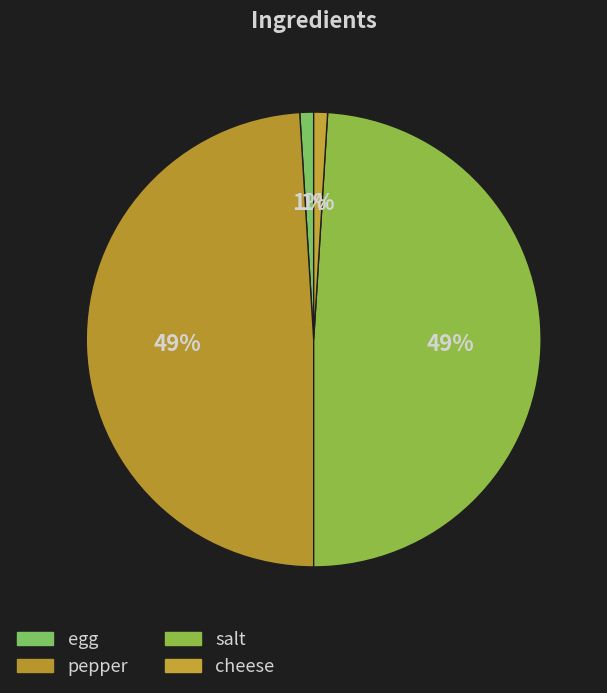

Rank the categories by value from highest to lowest.

pepper, salt, egg, cheese